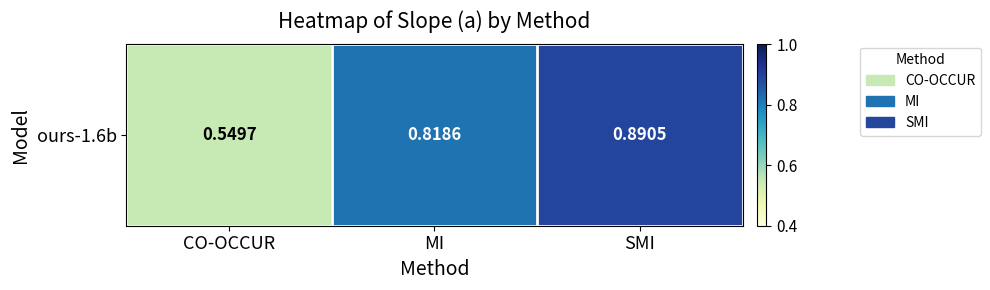

At which category does the chart reach its minimum across all series?

CO-OCCUR